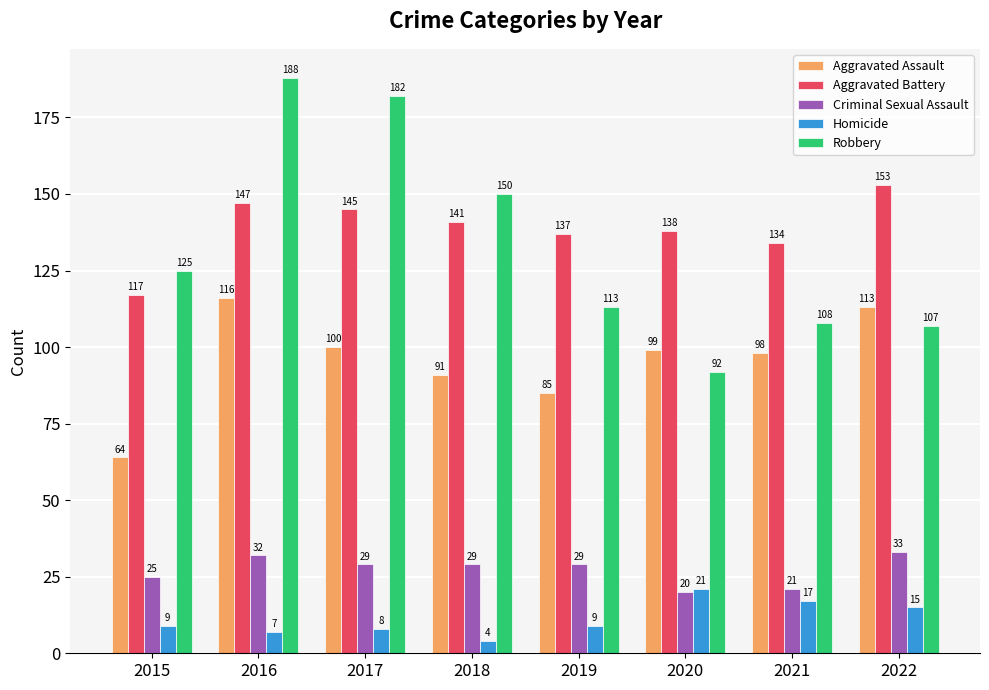

Reading right to left, transcribe all the data shown in this chart.

Aggravated Assault: 2022=113	2021=98	2020=99	2019=85	2018=91	2017=100	2016=116	2015=64
Aggravated Battery: 2022=153	2021=134	2020=138	2019=137	2018=141	2017=145	2016=147	2015=117
Criminal Sexual Assault: 2022=33	2021=21	2020=20	2019=29	2018=29	2017=29	2016=32	2015=25
Homicide: 2022=15	2021=17	2020=21	2019=9	2018=4	2017=8	2016=7	2015=9
Robbery: 2022=107	2021=108	2020=92	2019=113	2018=150	2017=182	2016=188	2015=125